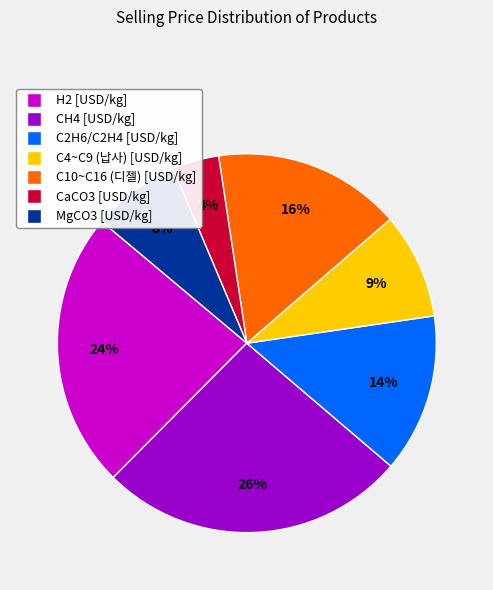

The MgCO3 slice represents 19% of the pie. True or false?

False